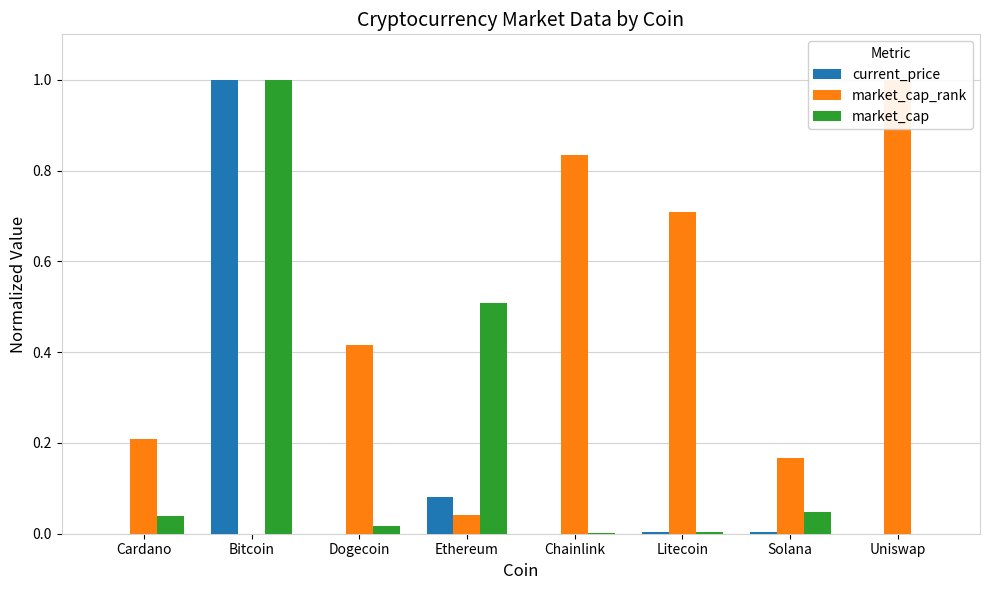

Which category has the lowest value across all series?

Dogecoin